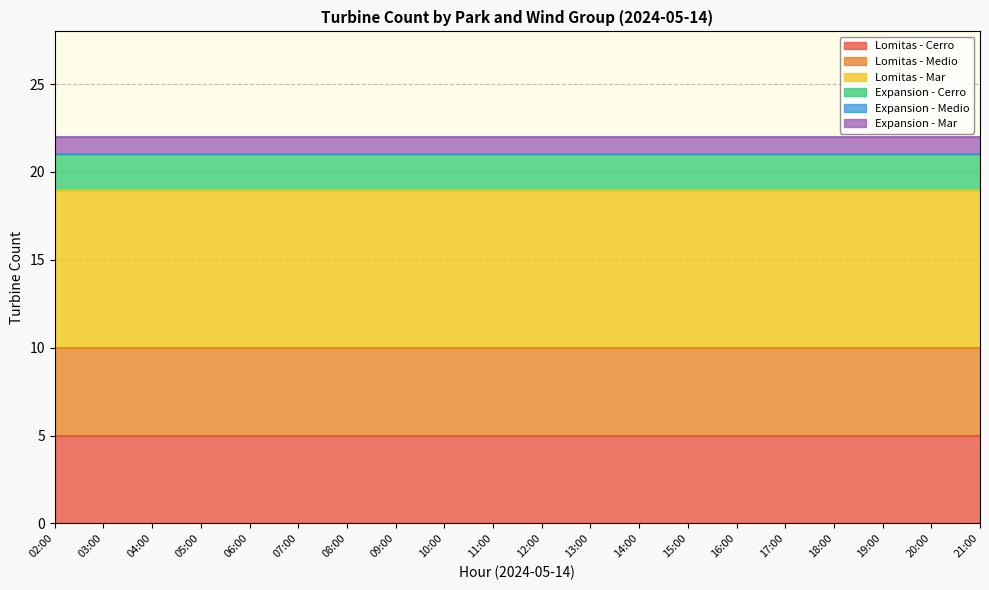

The Lomitas - Cerro series shows 3 at 11:00. True or false?

False